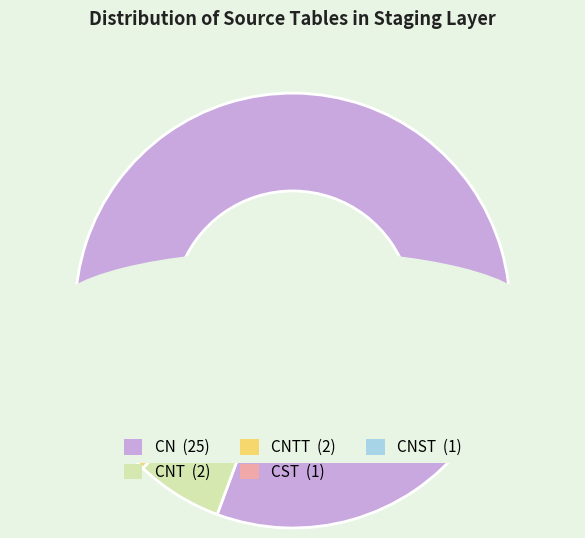

Is CNTT the majority of the pie?

No